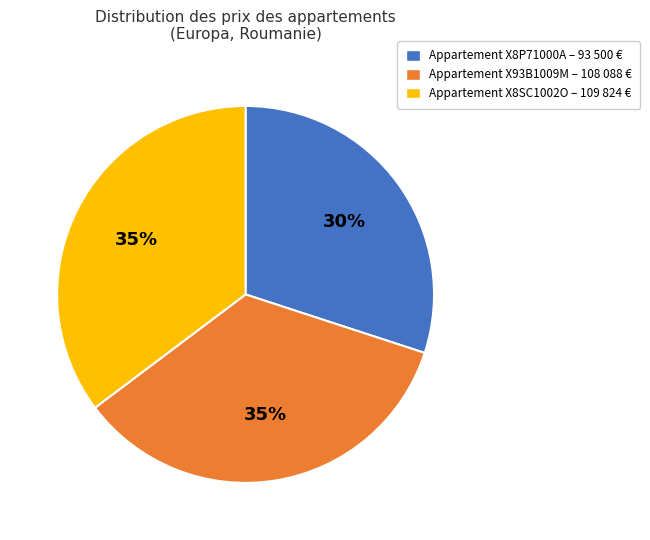

Which slice is the smallest?

Appartement X8P71000A – 93 500 €